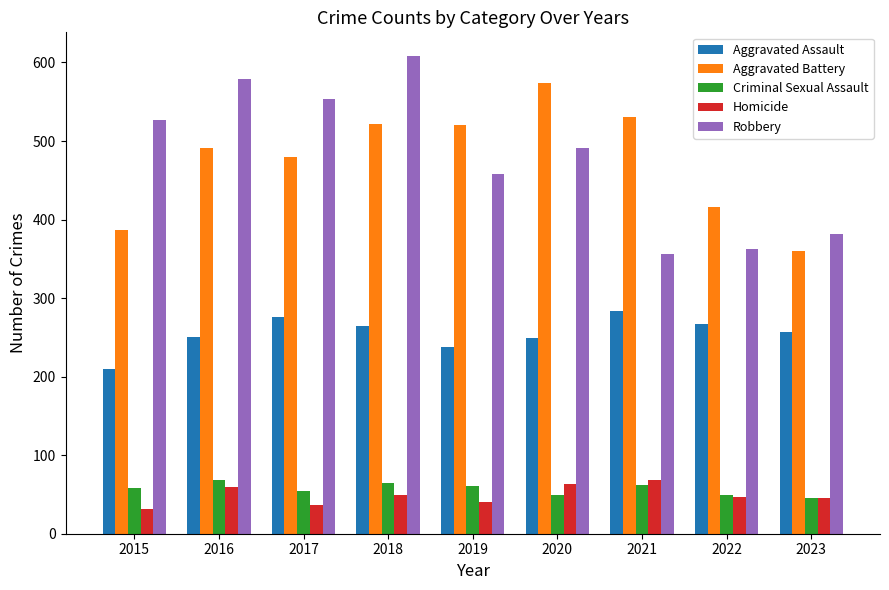

What is the total value across all series at 2015?

1214